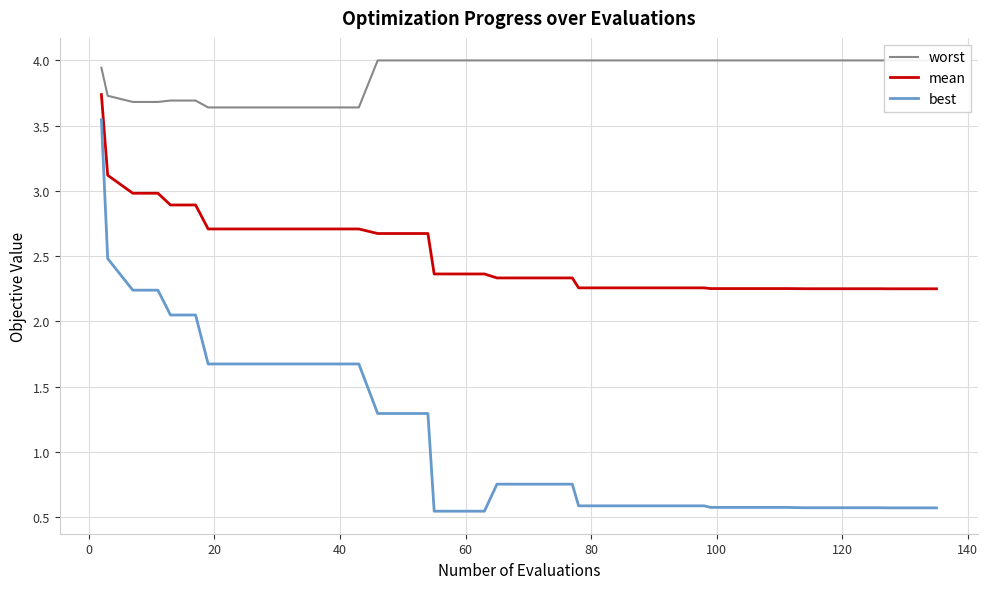

True or false: mean and best intersect in this chart.

False